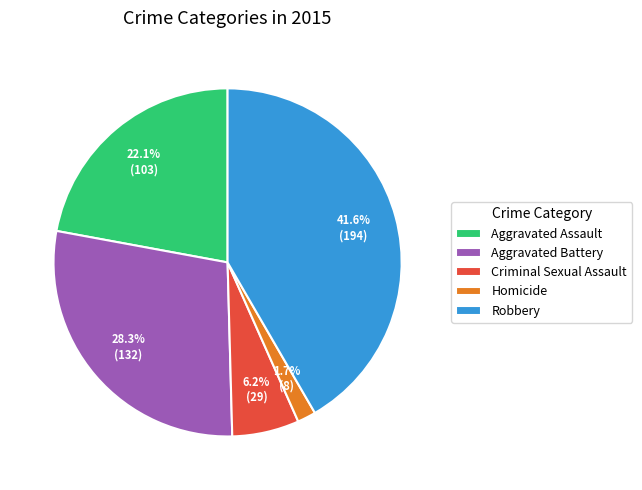

Rank the categories by value from highest to lowest.

Robbery, Aggravated Battery, Aggravated Assault, Criminal Sexual Assault, Homicide